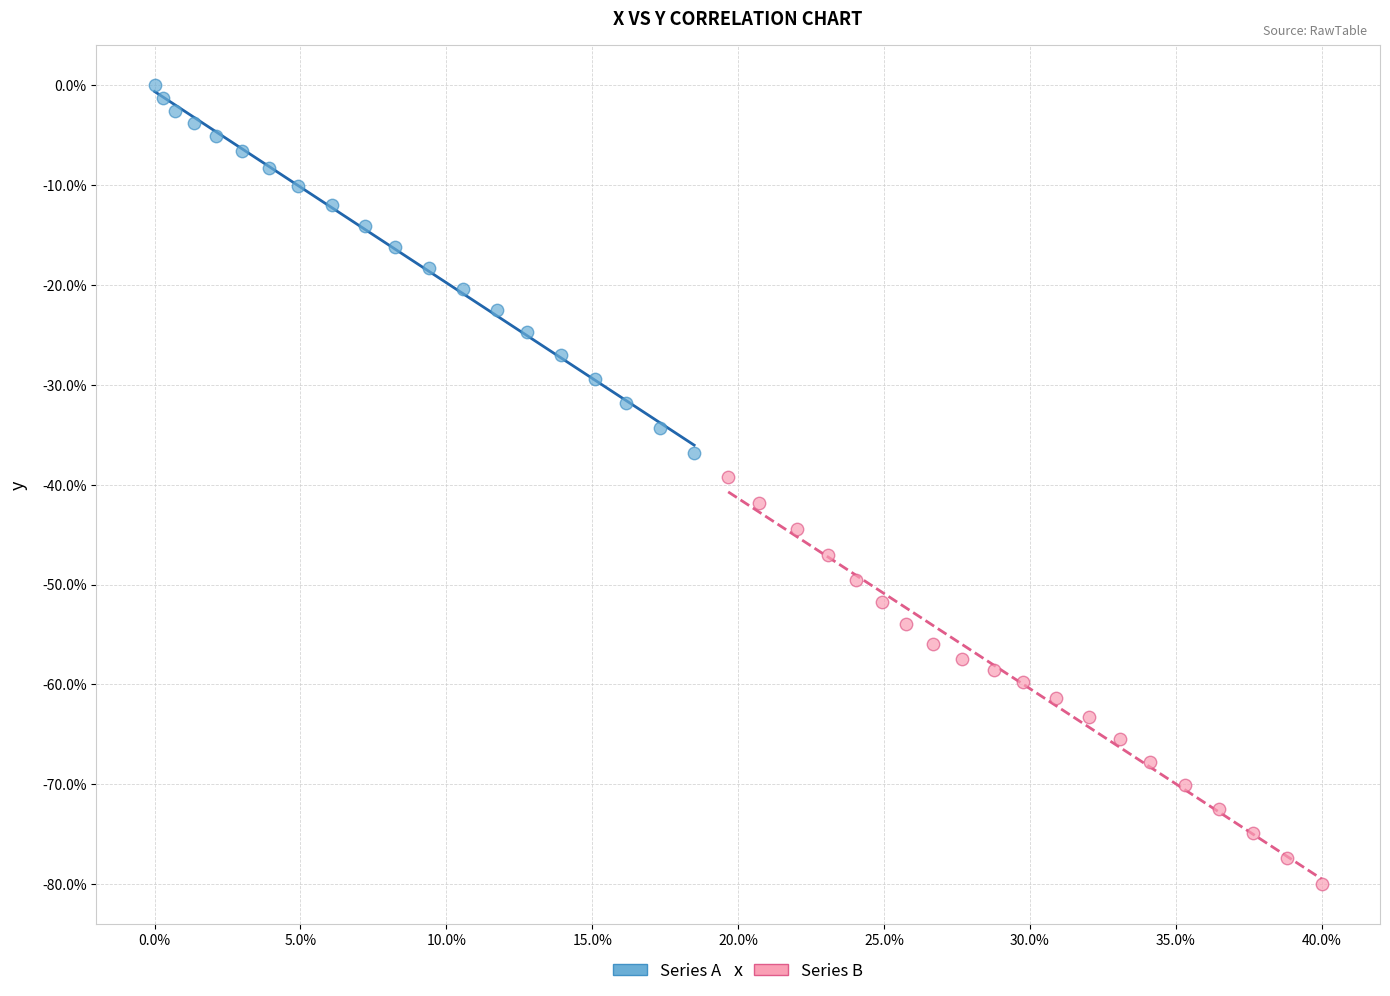

Which series contains the highest Y value?

Series A